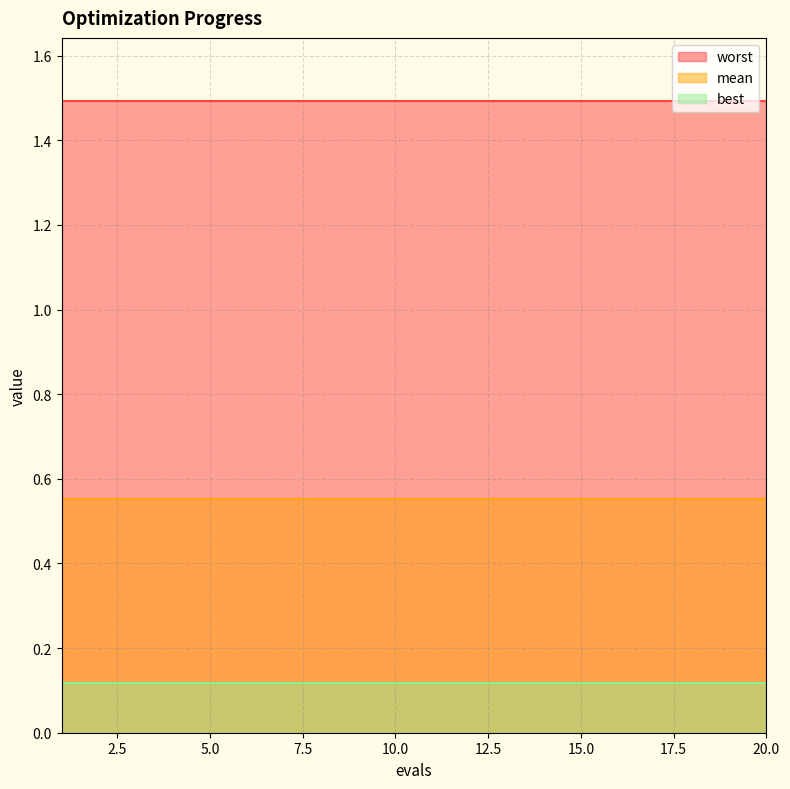

True or false: worst and best cross at least once.

False